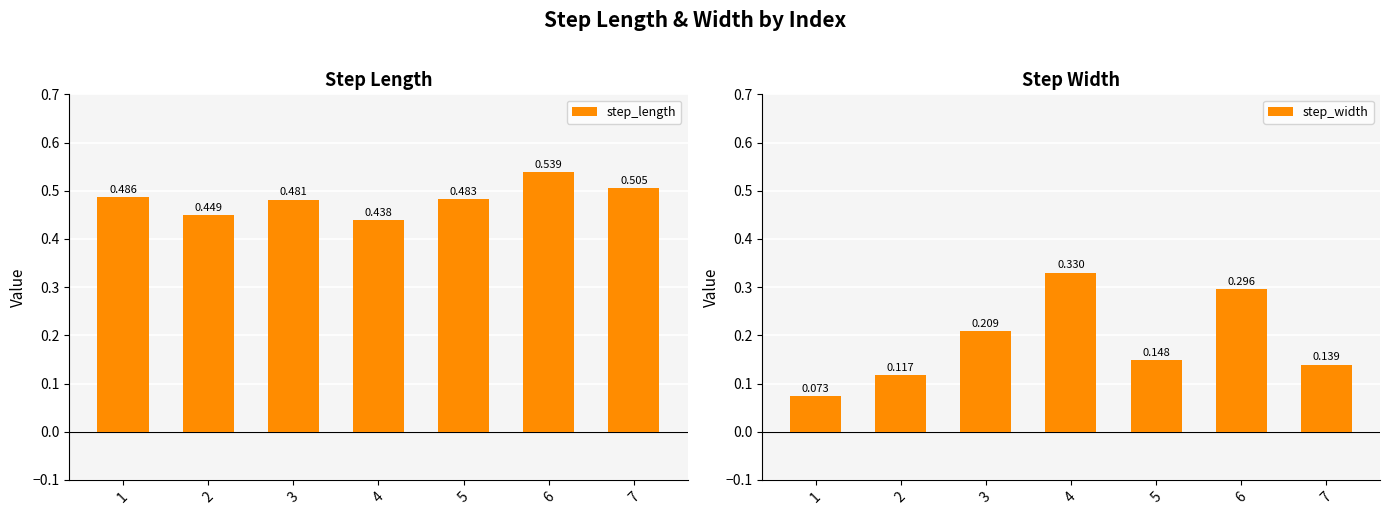

Does the chart contain any negative values?

No